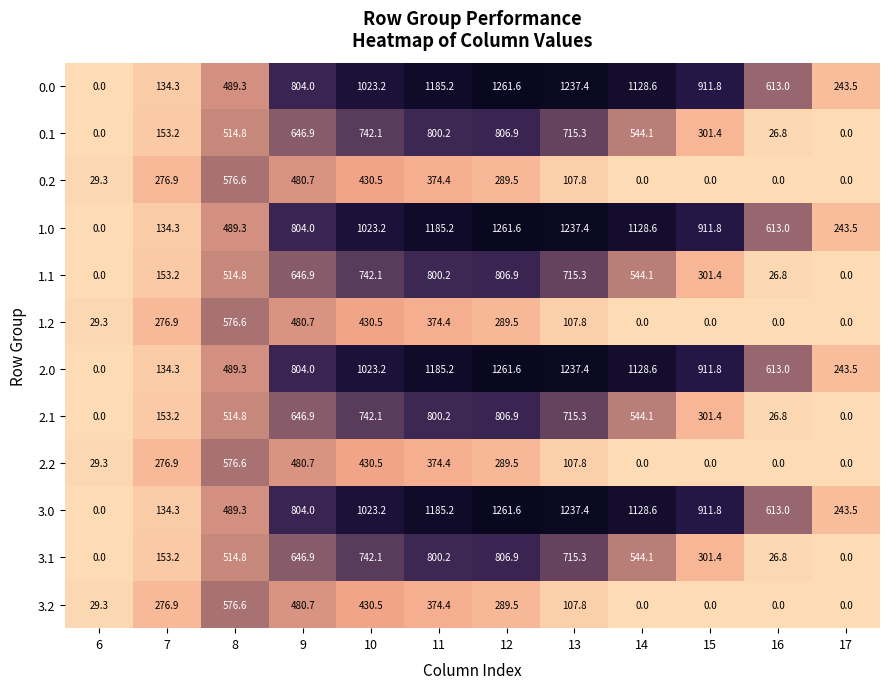

What is the sum of the 1.1 values at 12 and 9?

1453.8